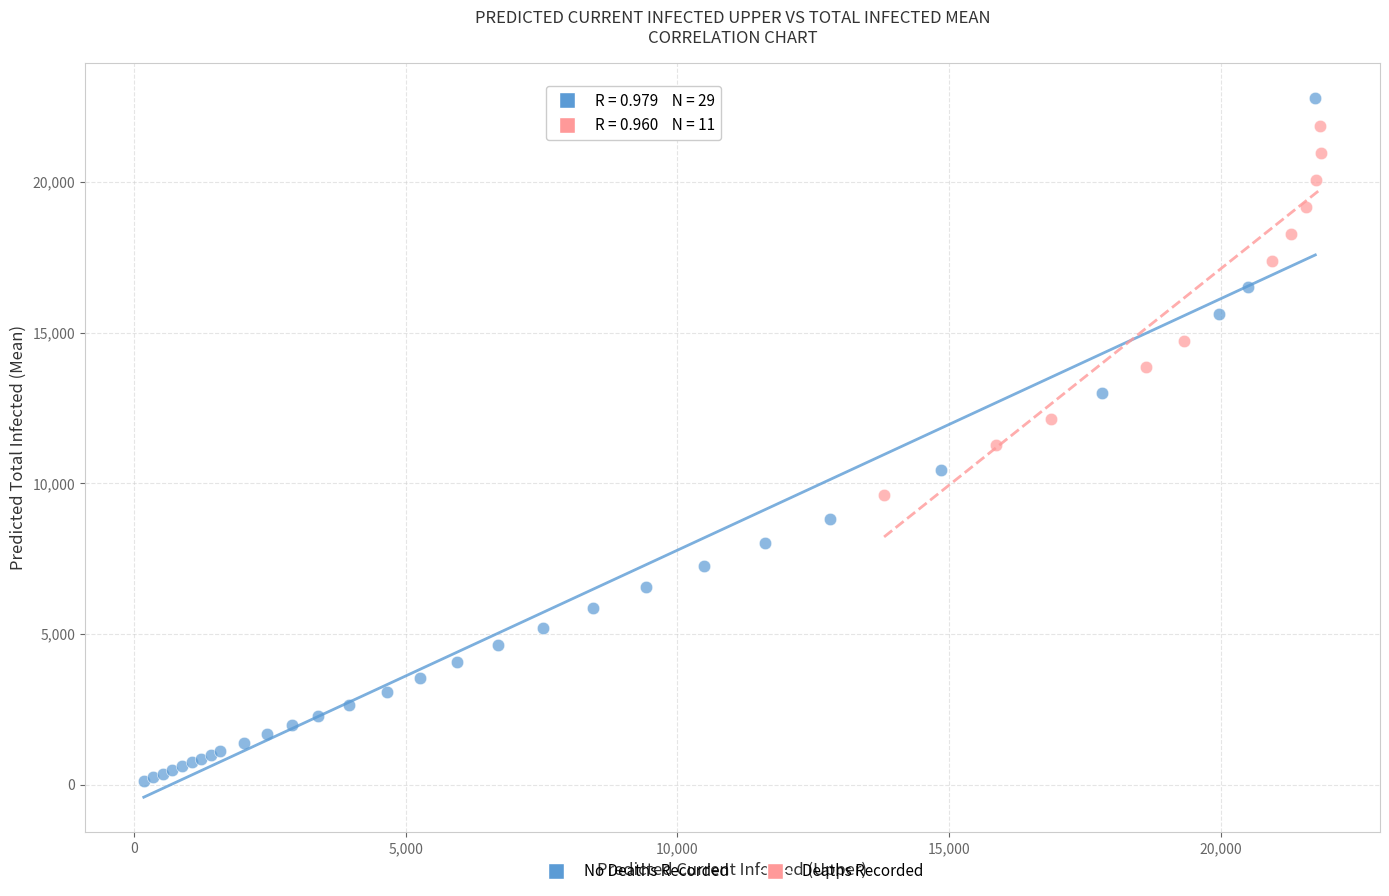

Which series contains the lowest Y value?

No Deaths Recorded